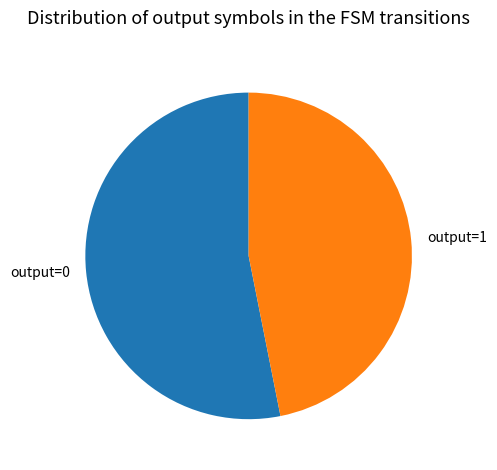

Approximately how many times larger is the value at output=0 compared to output=1?

1.1